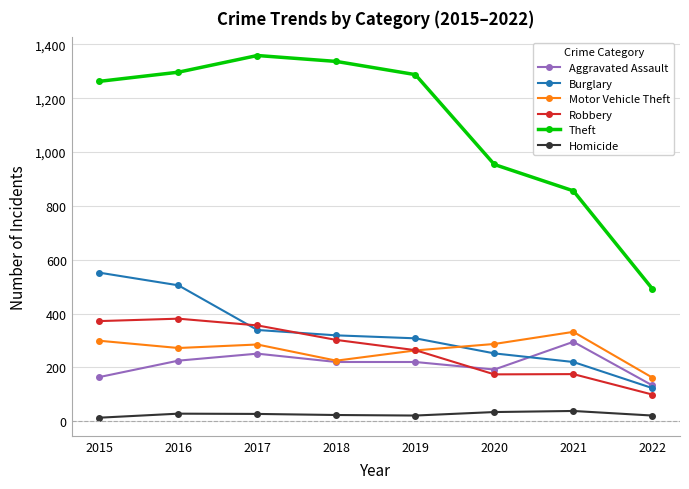

How many categories are shown in the chart?

8